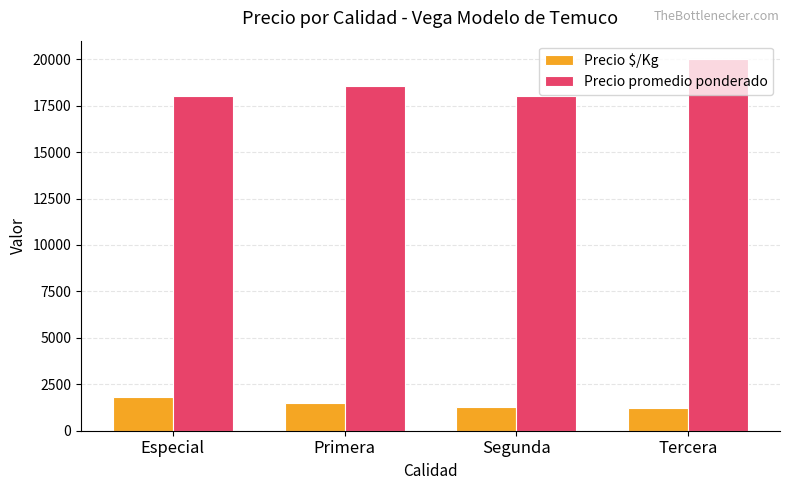

What is the label of the 2nd bar from the right?

Segunda